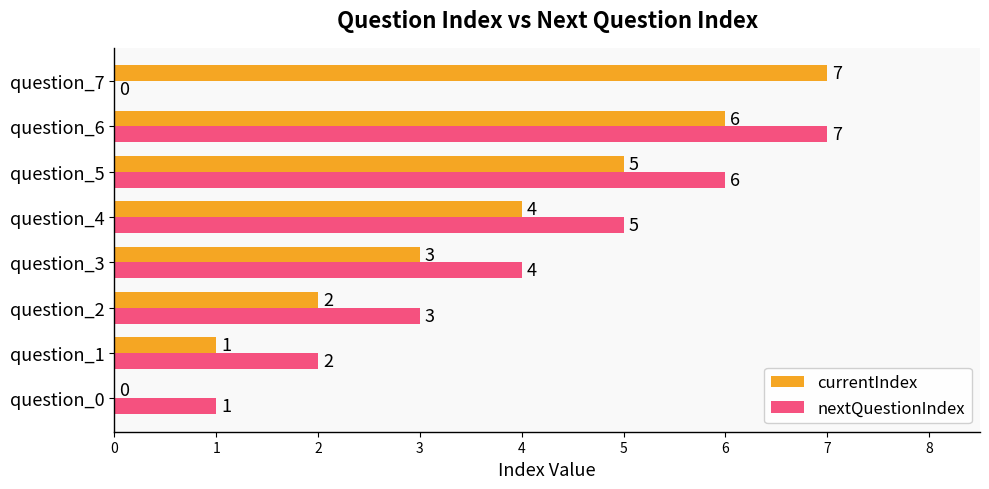

What is the total value across all series at question_1?

3